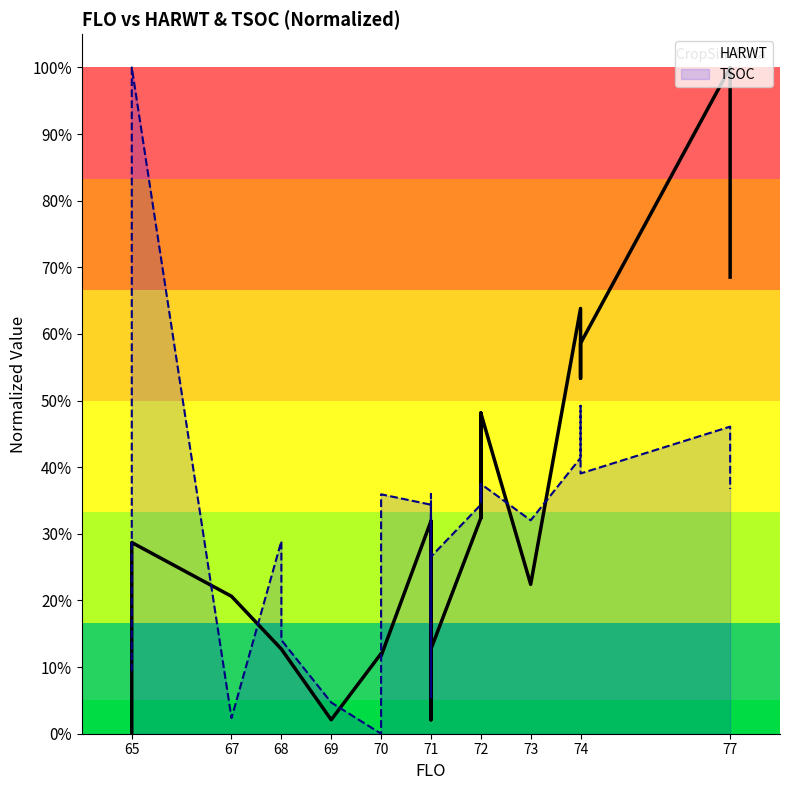

List the series in order of their overall mean, highest first.

TSOC, HARWT